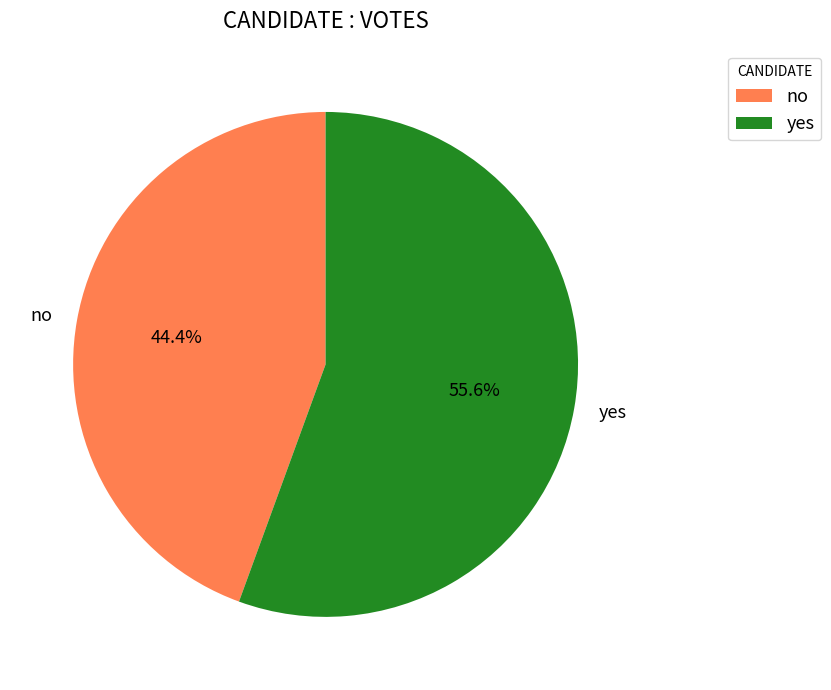

To the nearest percent, what is the combined percentage of no and yes?

100%